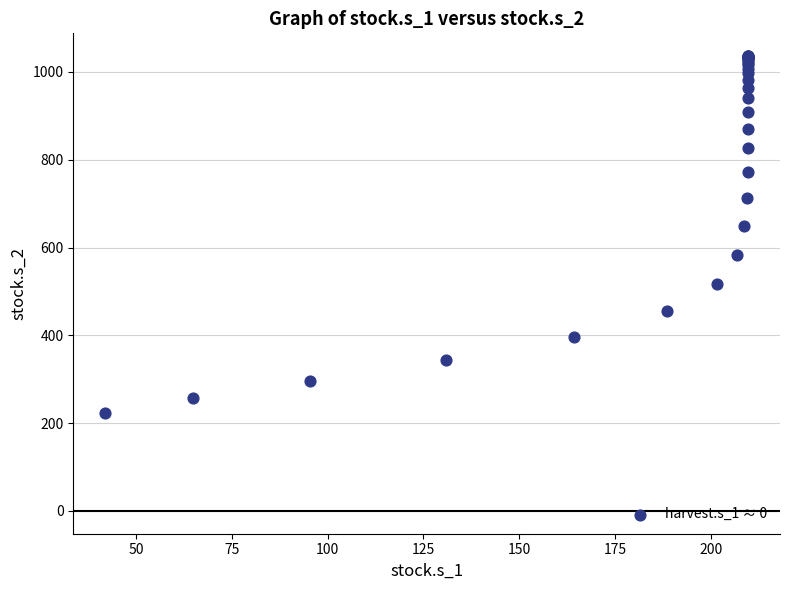

What Y value in the scatter plot is closest to 629?

649.8